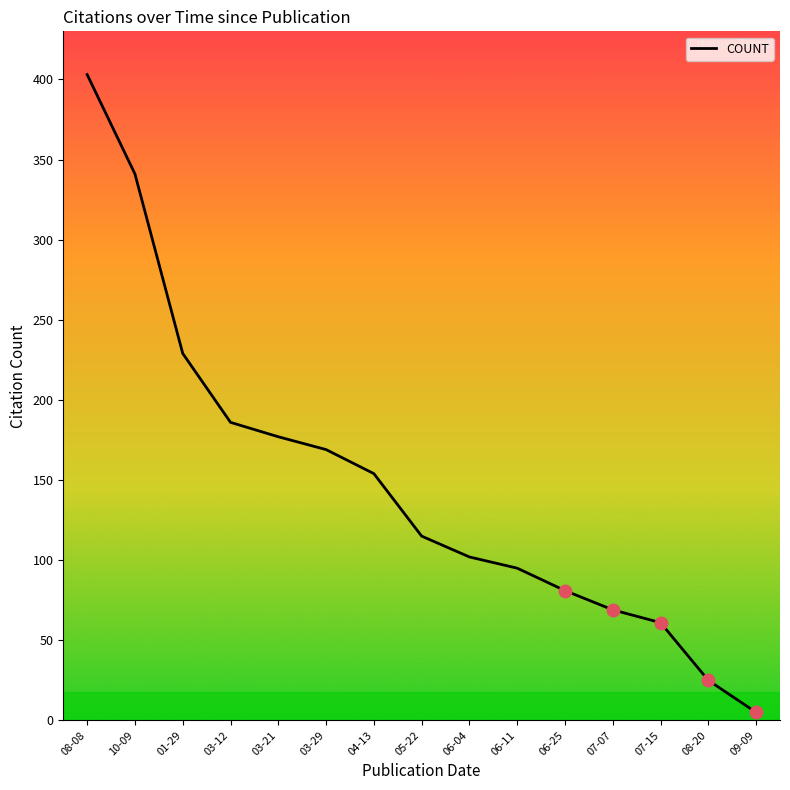

Reading right to left, extract all data points from this chart.

09-09=5	08-20=25	07-15=61	07-07=69	06-25=81	06-11=95	06-04=102	05-22=115	04-13=154	03-29=169	03-21=177	03-12=186	01-29=229	10-09=341	08-08=403